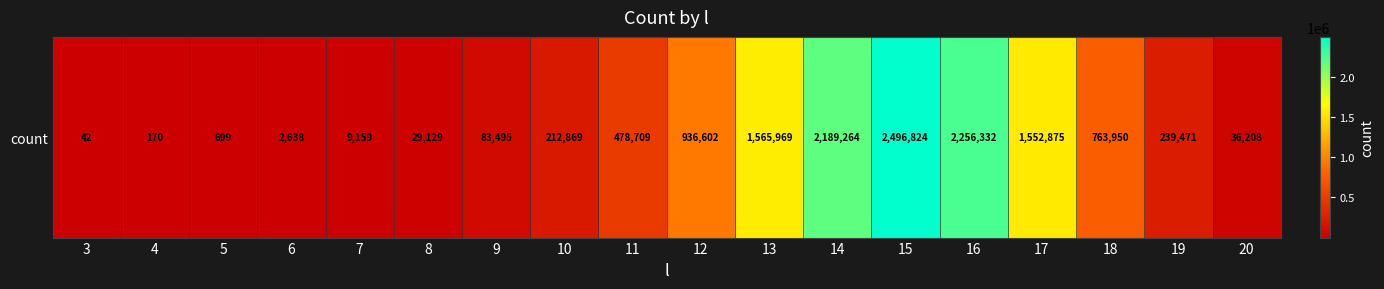

Which label corresponds to the largest value in the chart?

15